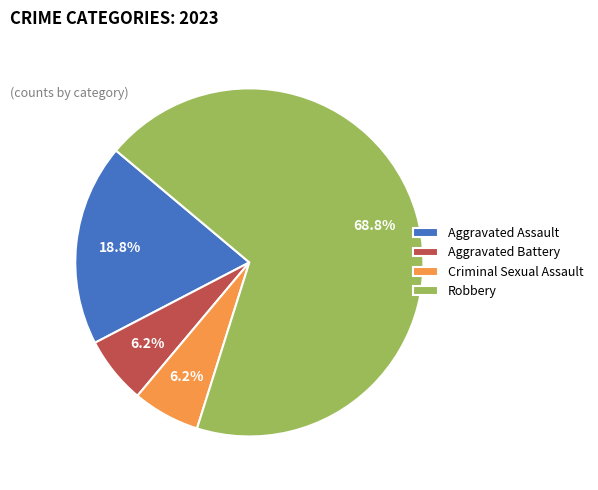

Is it true that Aggravated Battery is 16% of the pie?

False